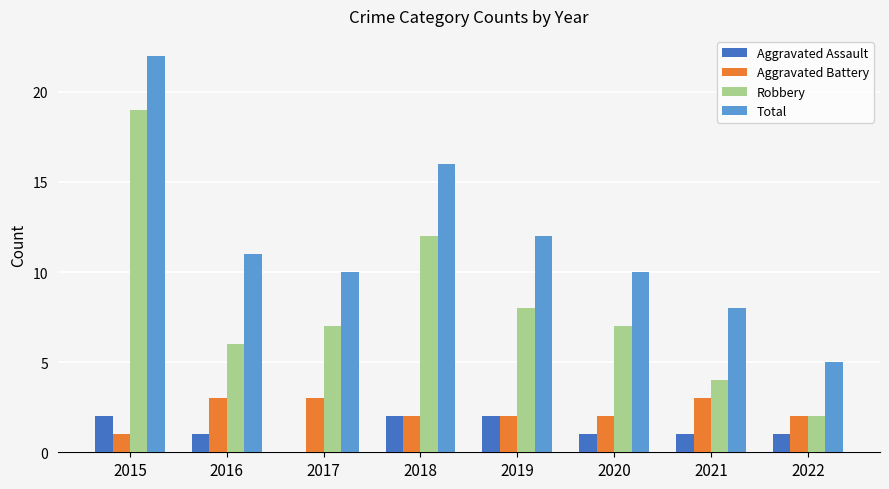

Which category has the highest value in the Total series?

2015